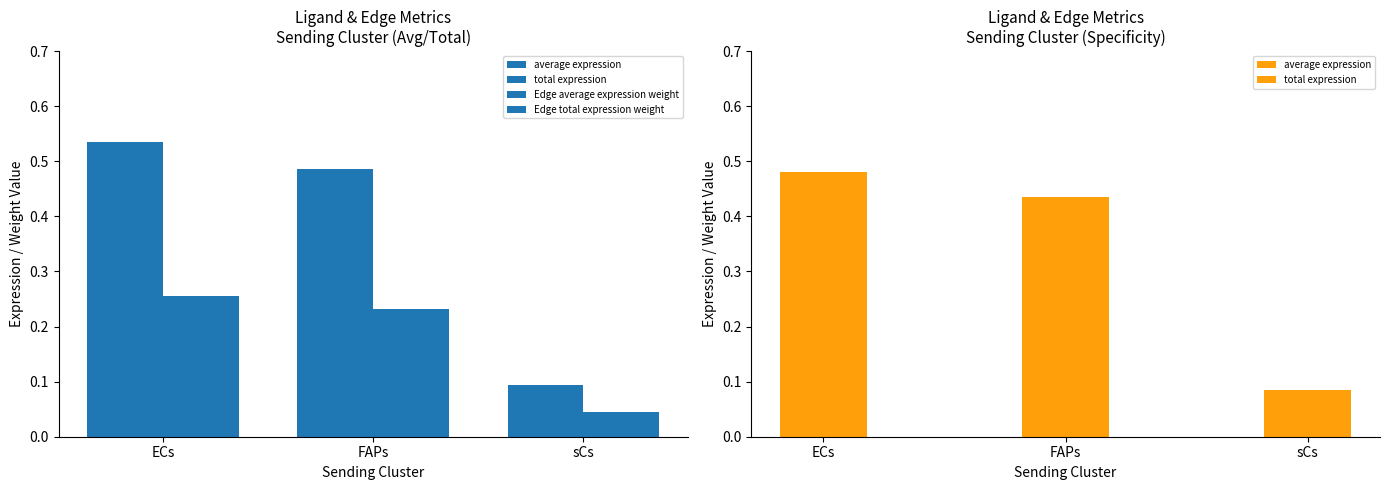

What is the maximum value for Edge average expression weight?

0.3